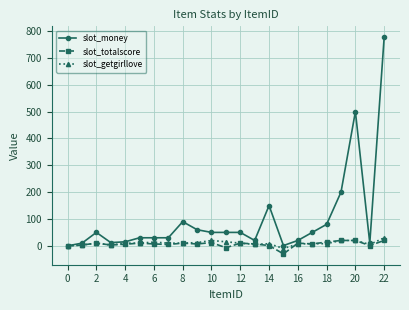

Which series has the widest spread of values?

slot_money